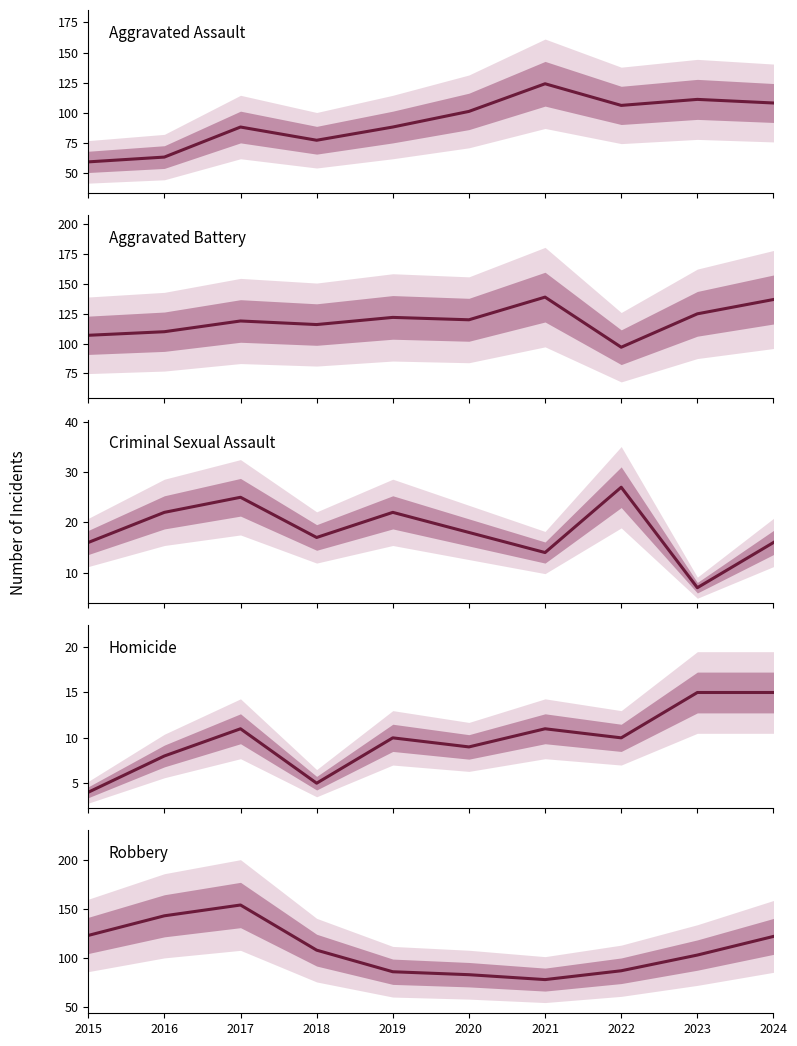

List the labels in order of Aggravated Assault value, smallest first.

2015, 2016, 2018, 2017, 2019, 2020, 2022, 2024, 2023, 2021